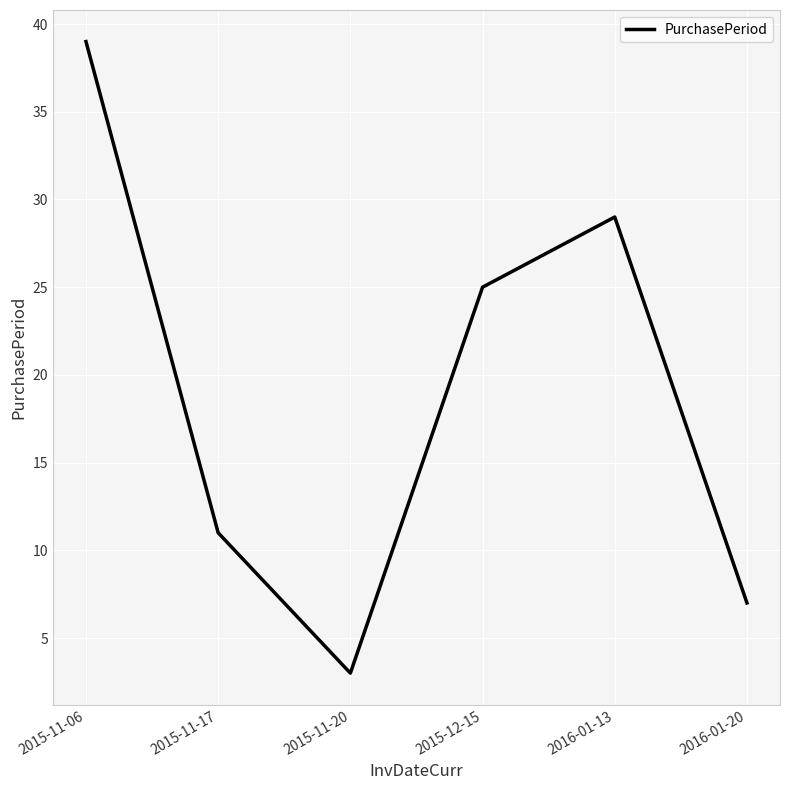

What is the average value?

19